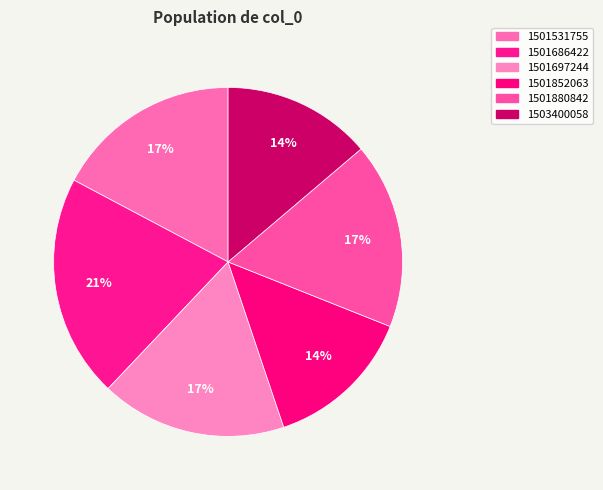

To the nearest percent, what percentage of the pie is 1501880842?

17%